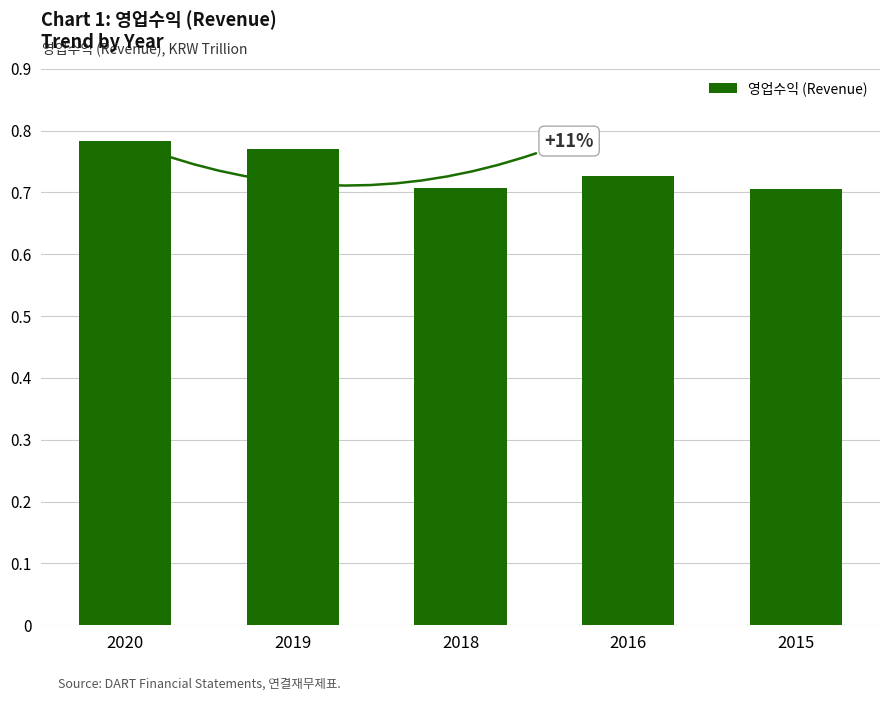

What is the difference between the maximum and minimum values?

78581142445